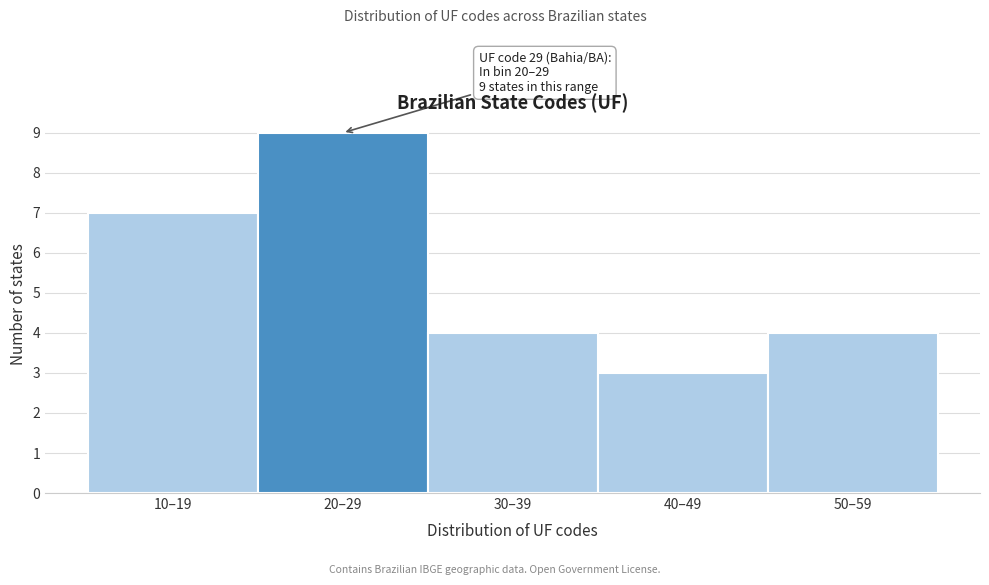

Reading left to right, list all the values displayed in this chart.

7	9	4	3	4